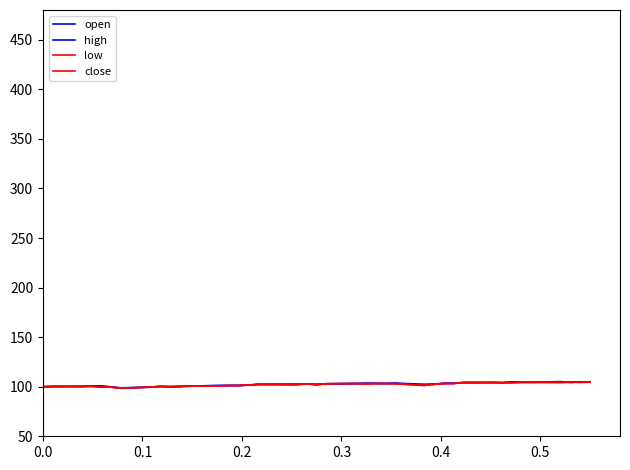

How many lines are shown in the chart?

4